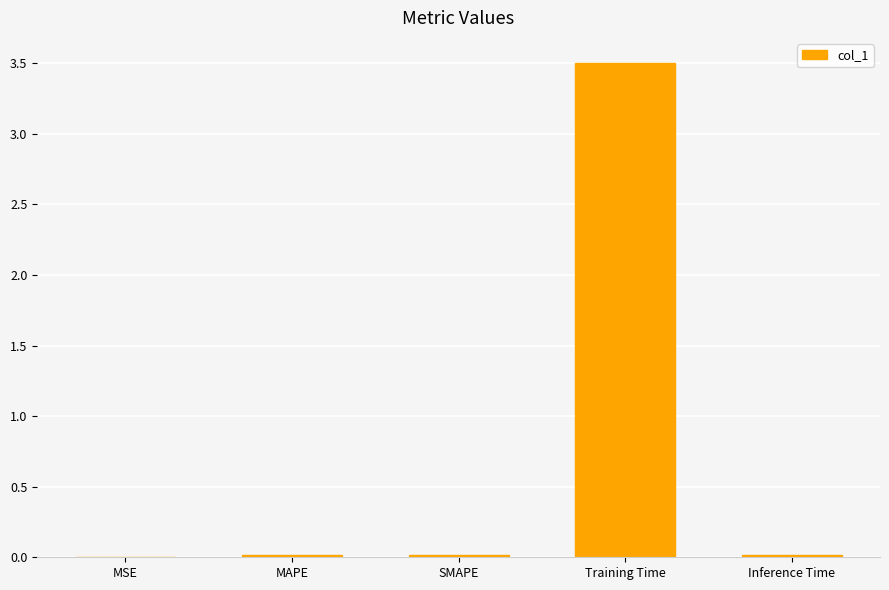

How many data points does each series have?

5